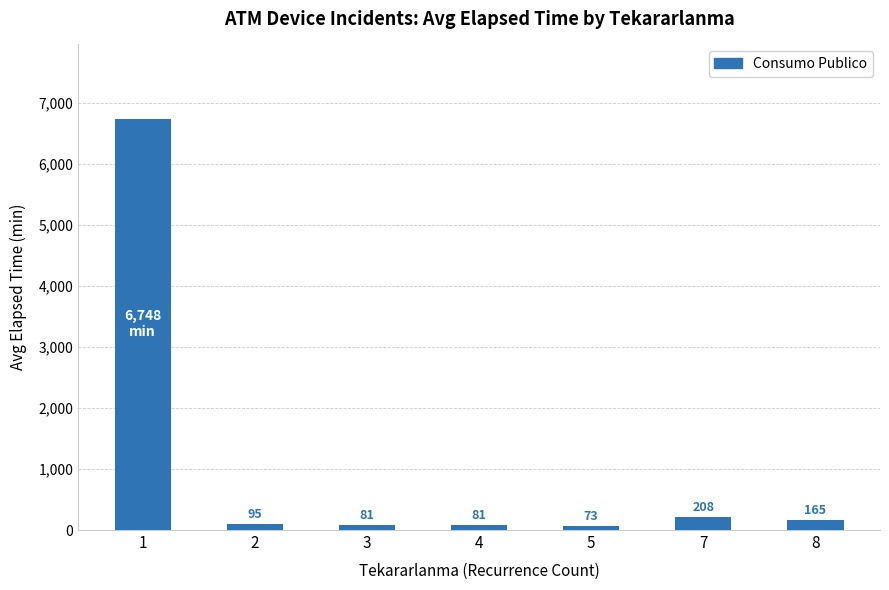

At which label is the value closest to 3410?

7